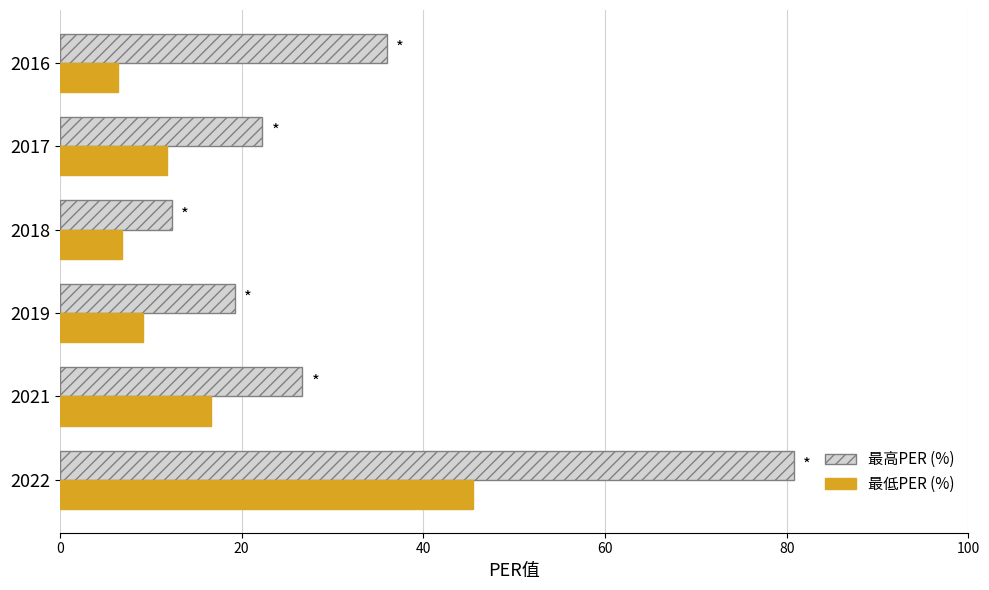

What is the spread (max minus min) of values at 2022?

35.3